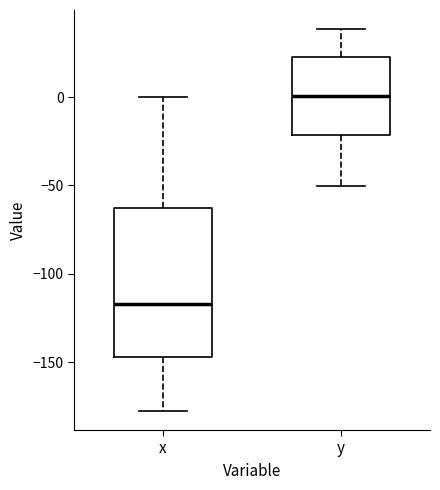

Where does the upper whisker of the box for y end on the y-axis? The values are not printed on the chart, so give them approximately, as read against the axis.

40